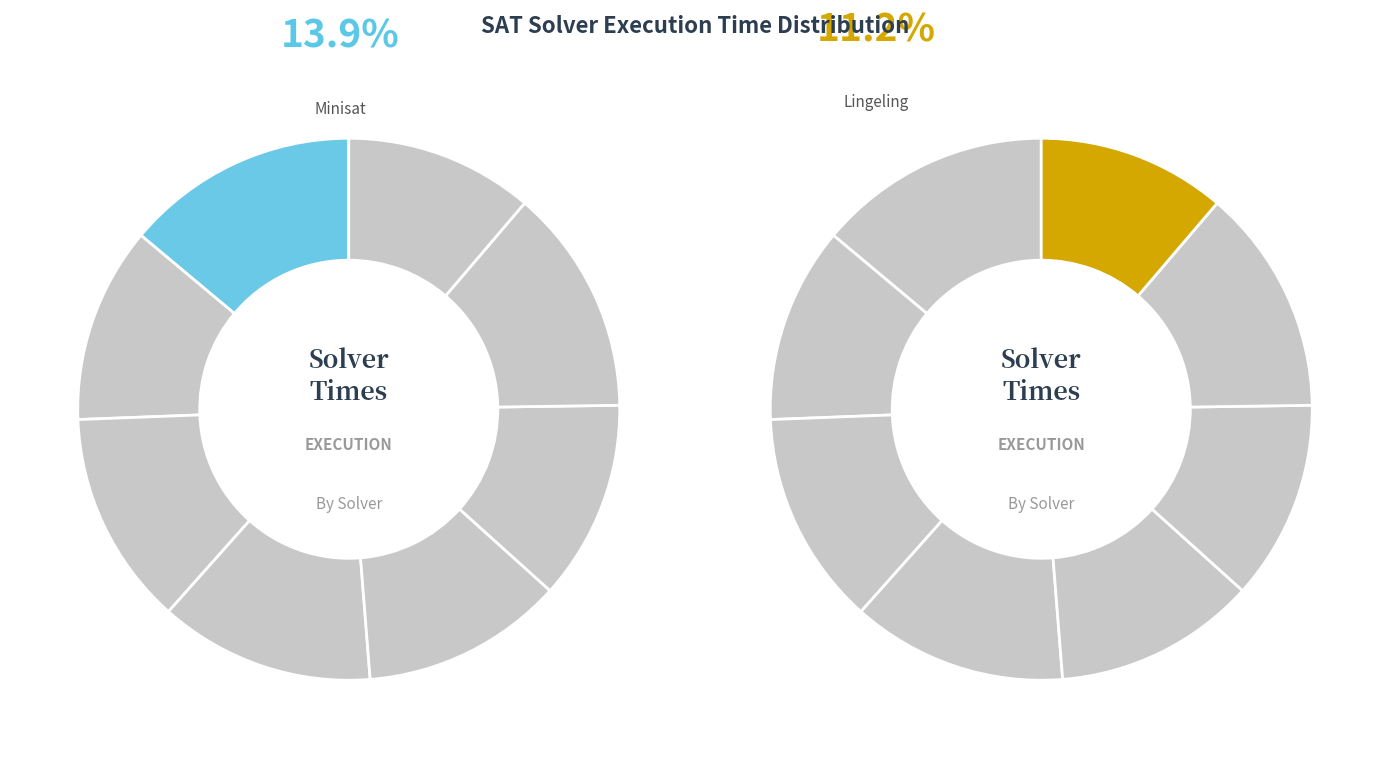

Does any single category account for the majority?

No